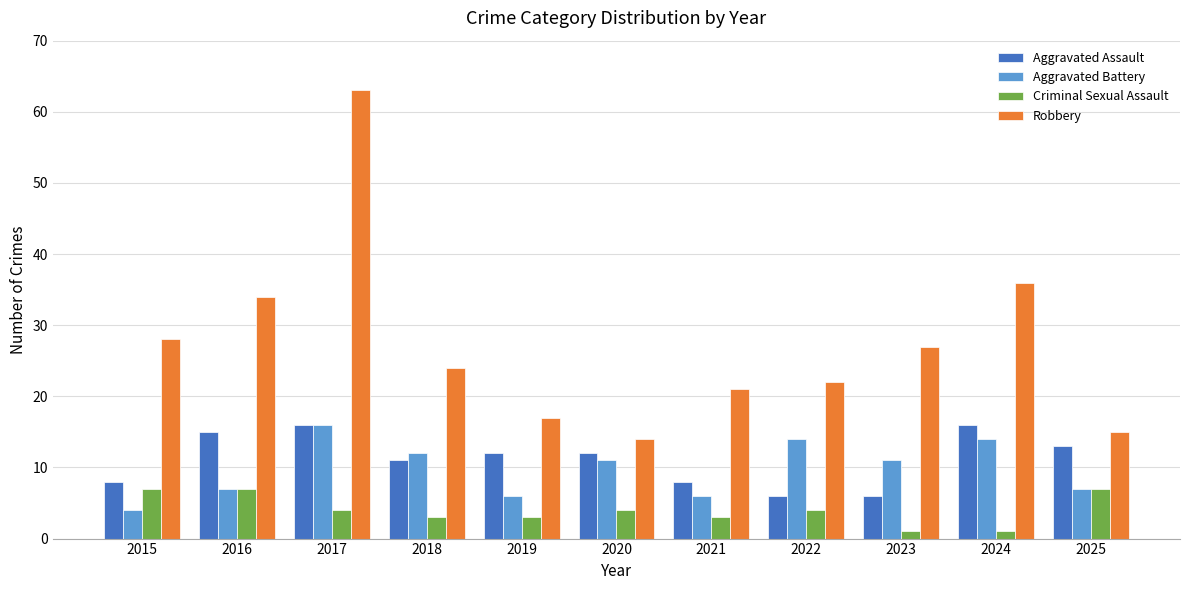

Is the value of Aggravated Assault at 2023 greater than the value of Robbery at 2016?

No